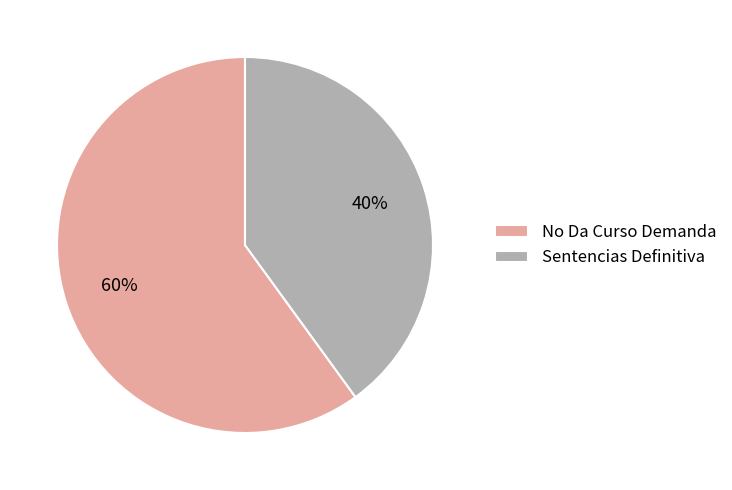

Which slice is the largest?

No Da Curso Demanda